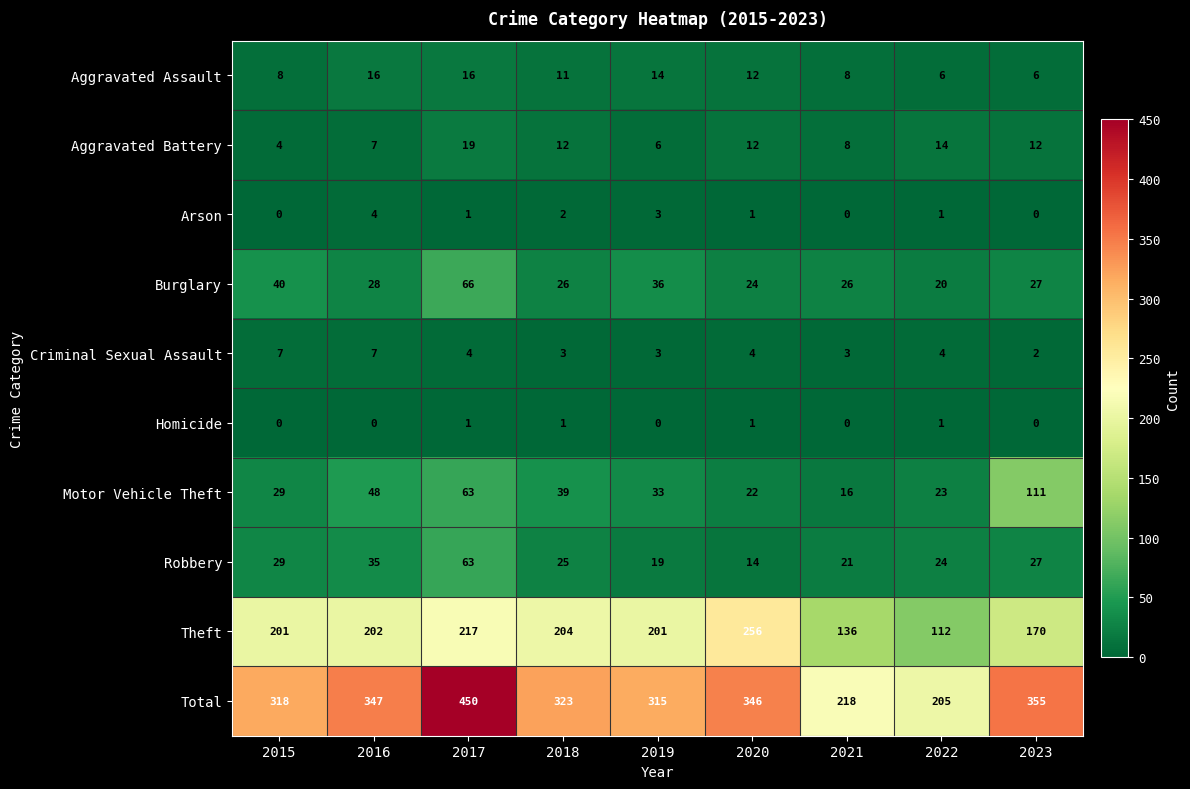

Is it true that Total equals 450 at 2017?

True